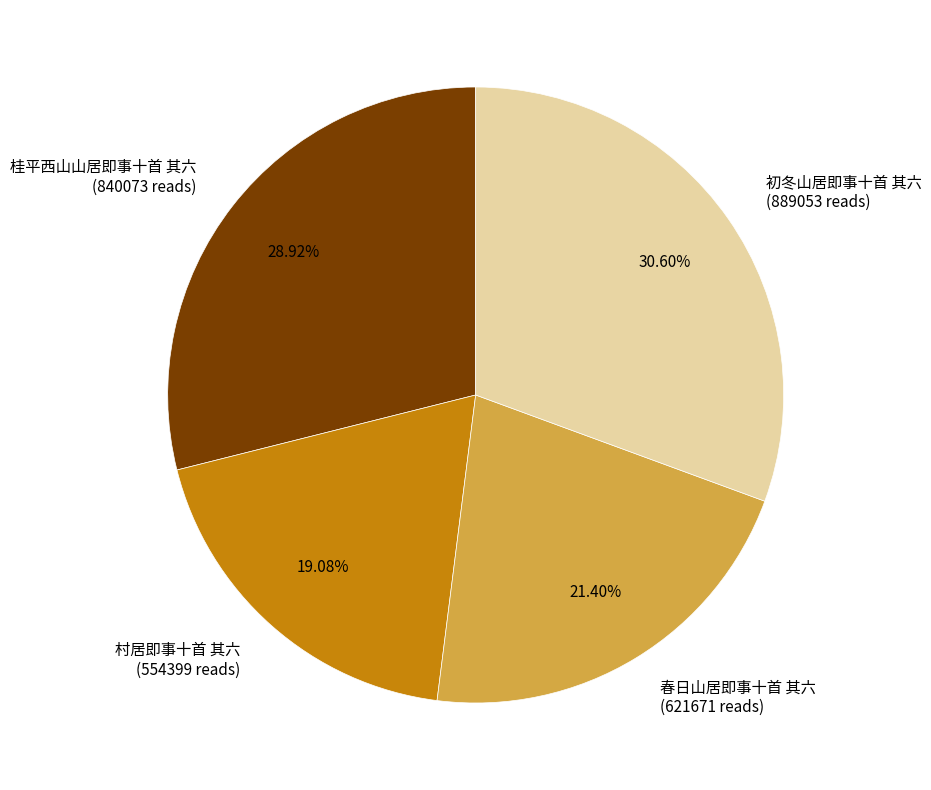

How many slices are in this pie chart?

4